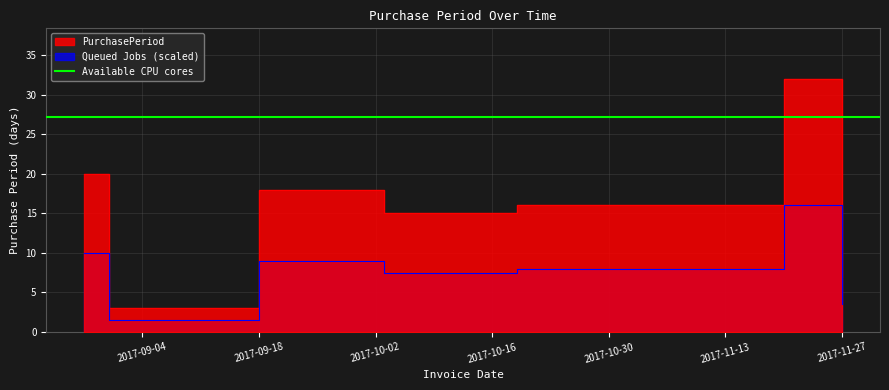

Does the chart have visible grid lines?

Yes